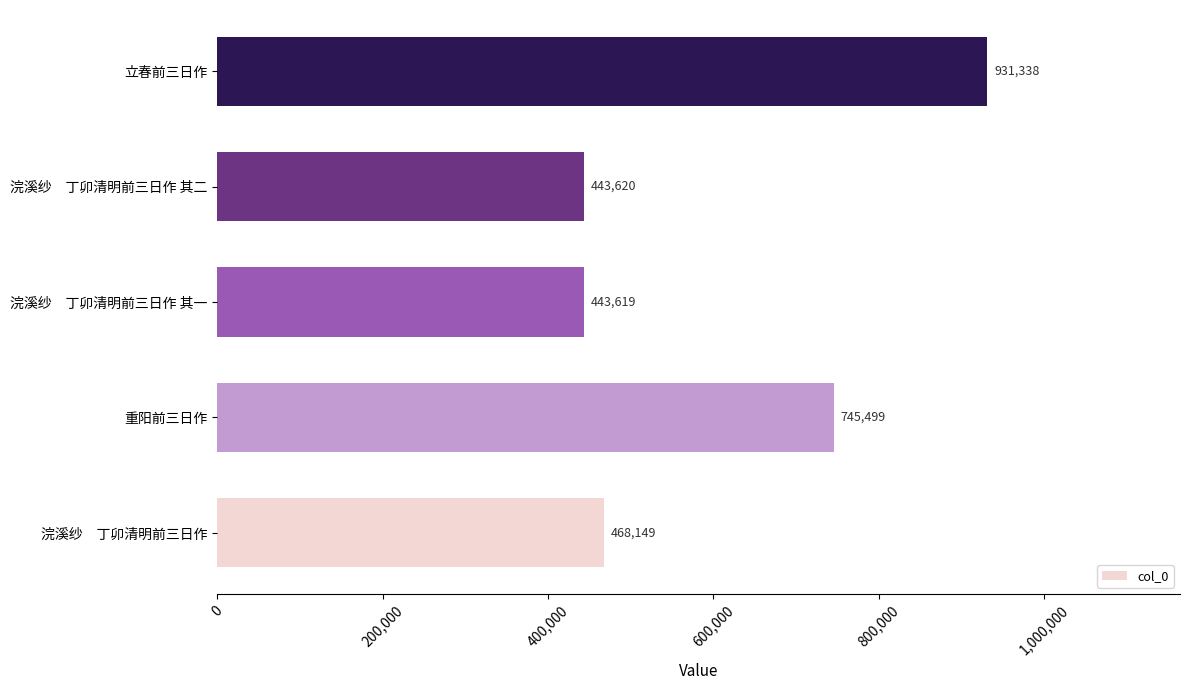

What is the average value?

606445